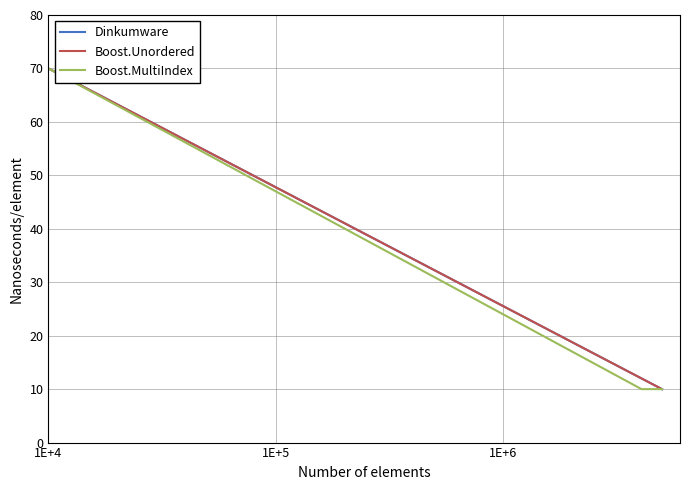

Does the chart display data point markers on the line(s)?

No